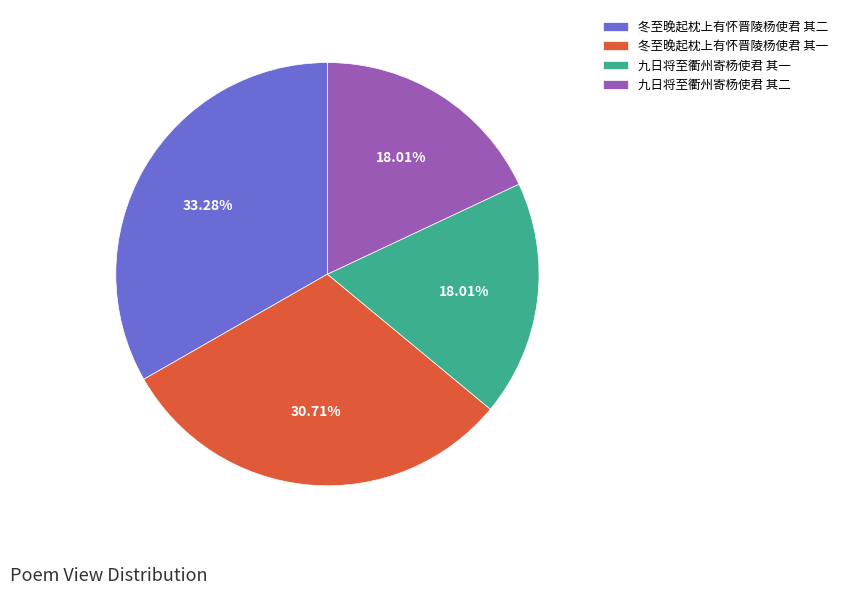

What is the largest slice in the pie chart?

冬至晚起枕上有怀晋陵杨使君 其二